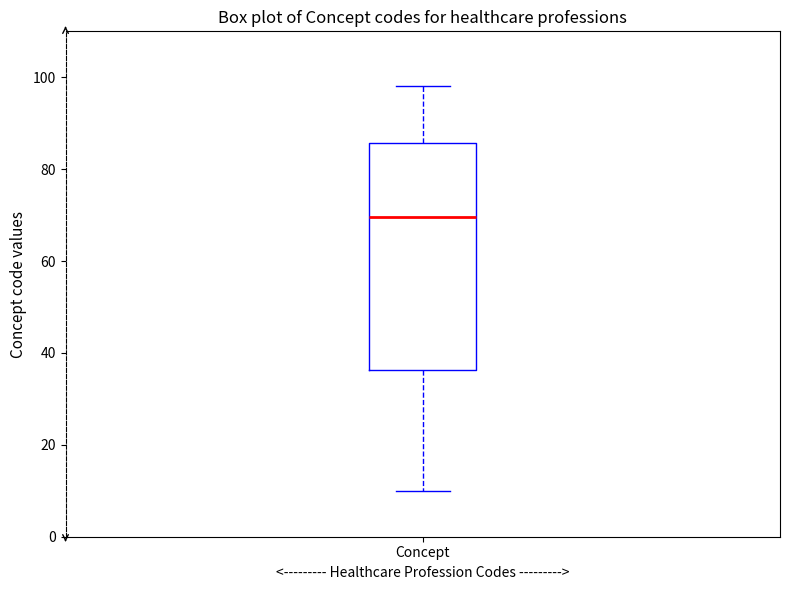

Transcribe this box plot: give where the median line is, the range the box spans, and where the two whiskers end, as read against the y-axis. The values are not printed on the chart, so give them approximately, as read against the axis.

median 70, box 36 to 86, whiskers 10 to 98